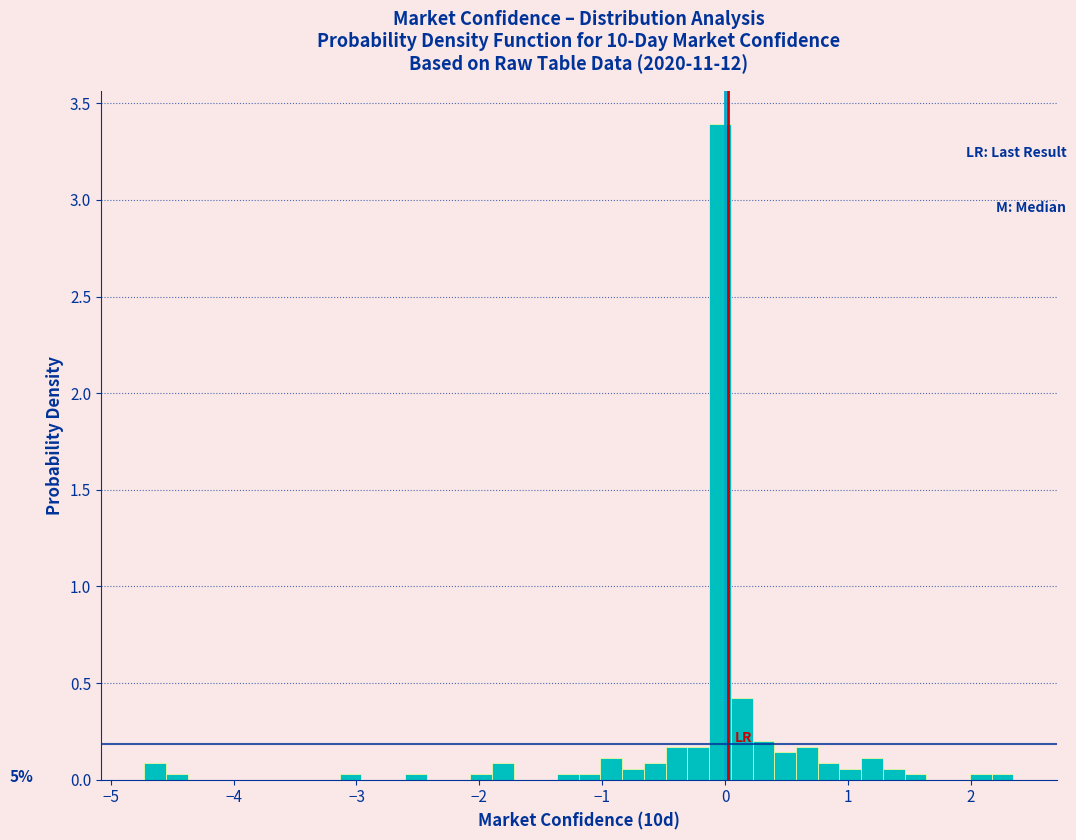

Around what value on the x-axis is the tallest bar? Give the approximate position of its centre, as read against the axis.

0.0